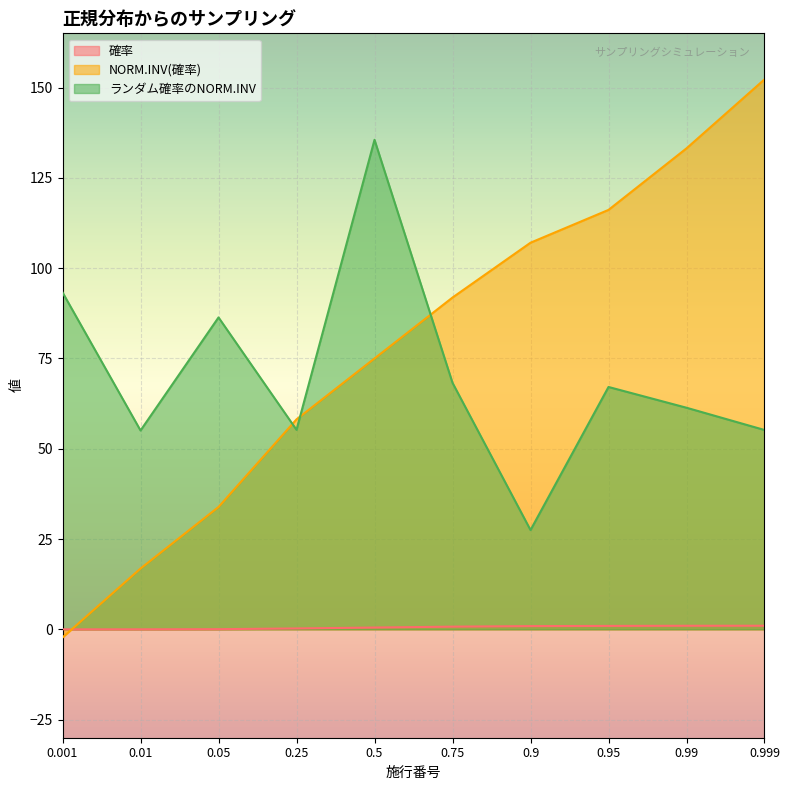

True or false: ランダム確率のNORM.INV and 確率 intersect in this chart.

False